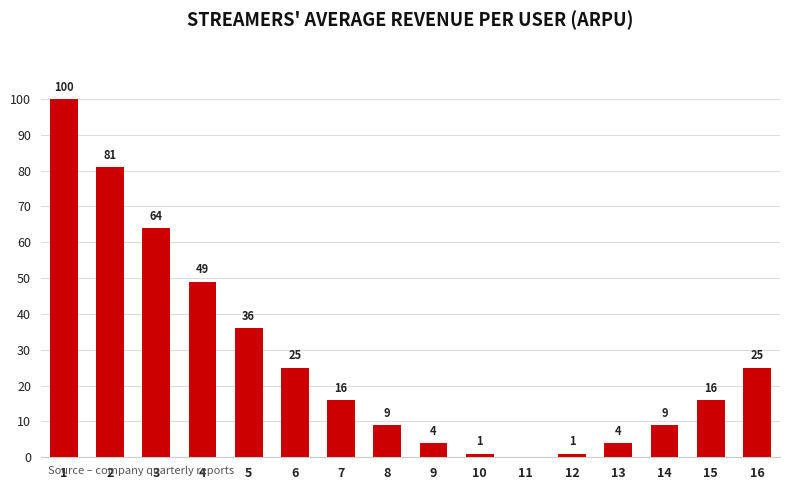

True or false: the data shows 25 at 6.

True